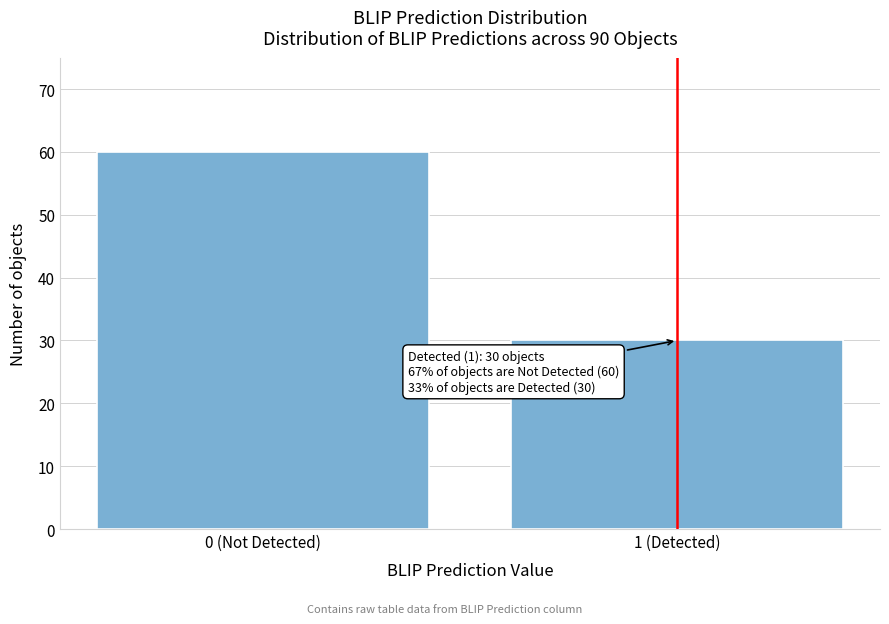

Reading right to left, extract all data points from this chart.

1 (Detected)=30	0 (Not Detected)=60